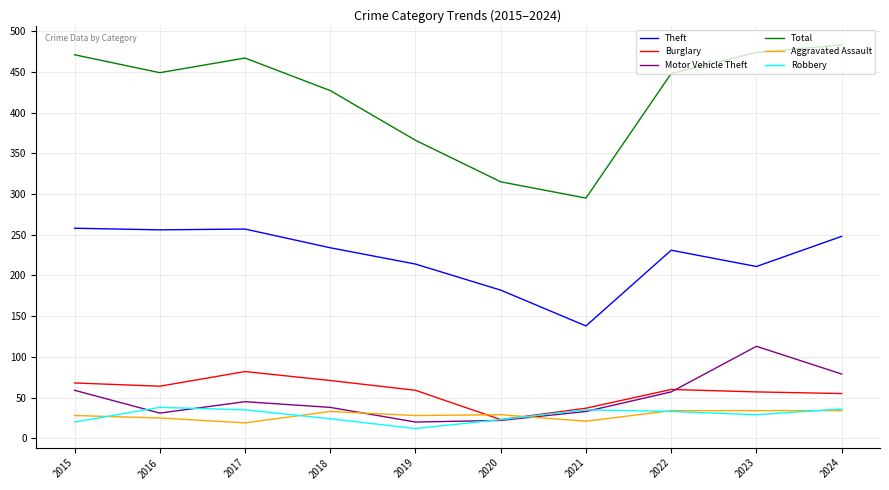

Which series has the largest range (max minus min)?

Total